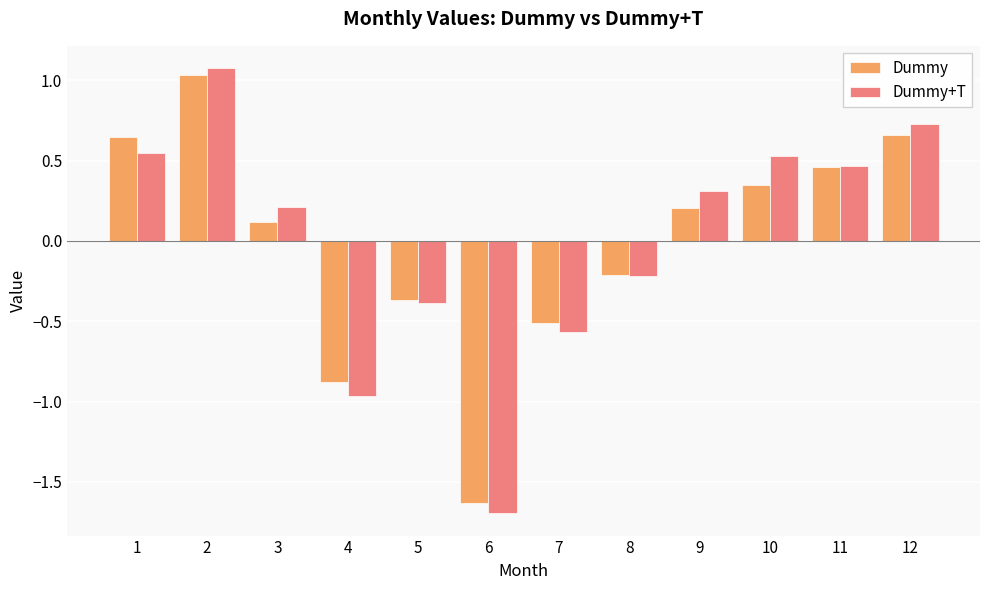

The Dummy series shows 0.1 at 3. True or false?

True